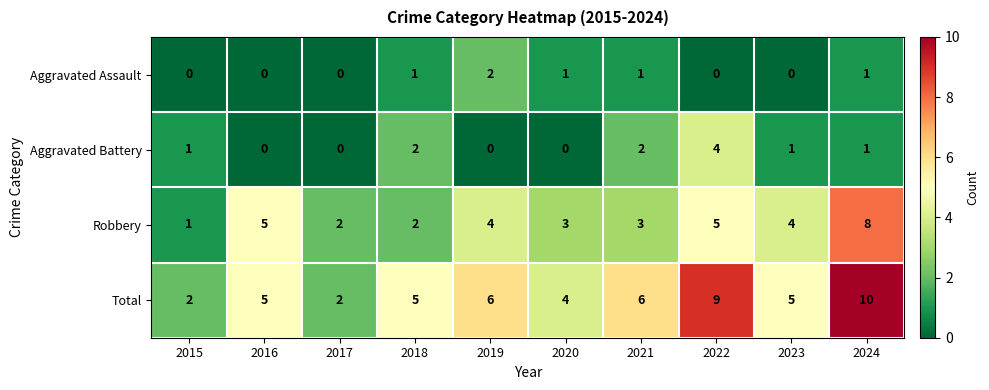

Which series has the widest spread of values?

Total